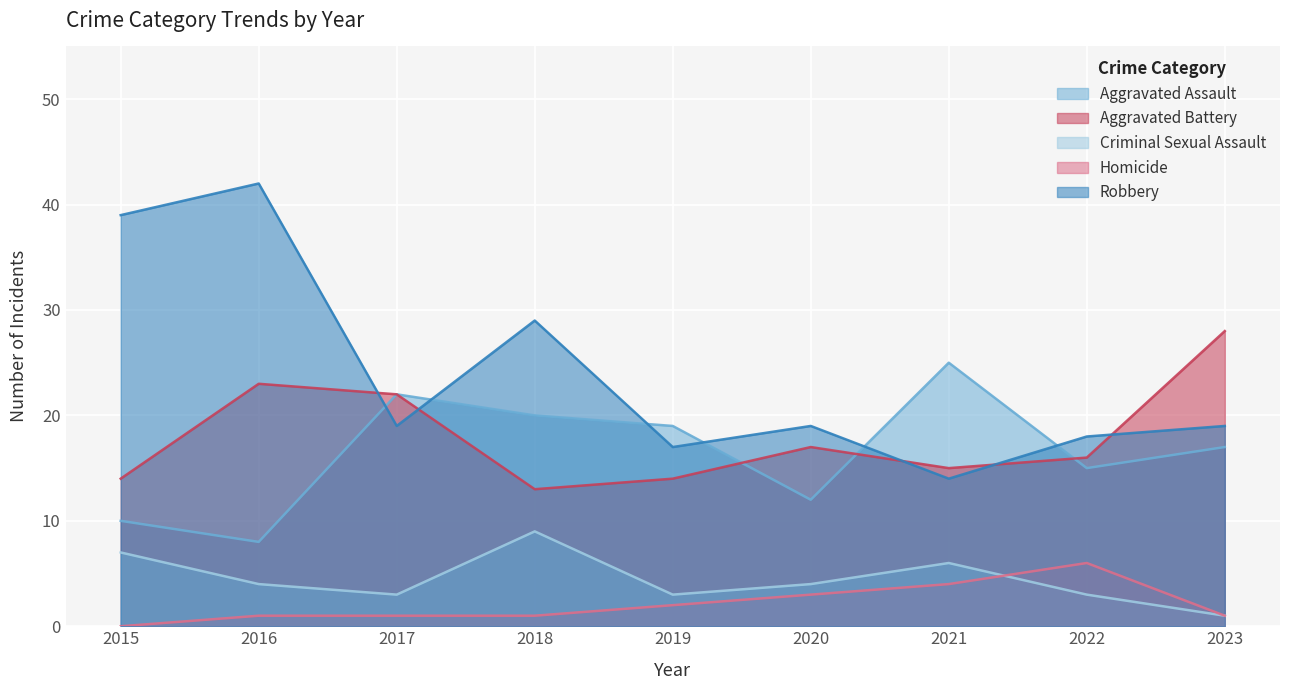

What is the approximate value of Robbery at 2018?

29